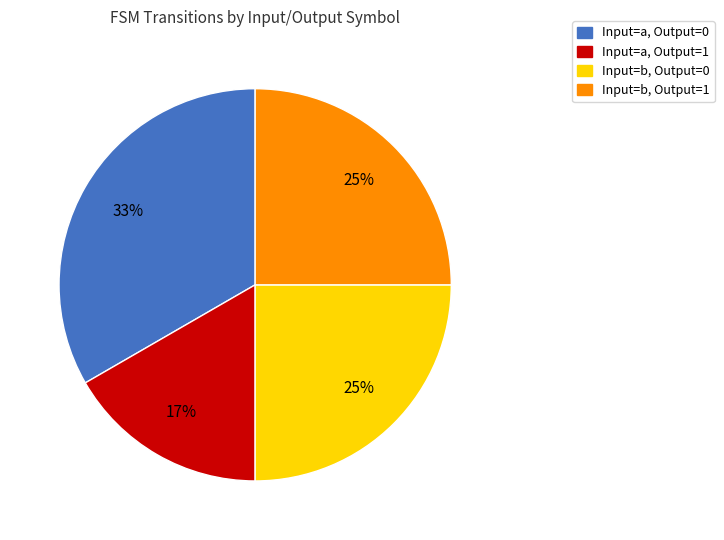

Is there a majority slice in this chart?

No